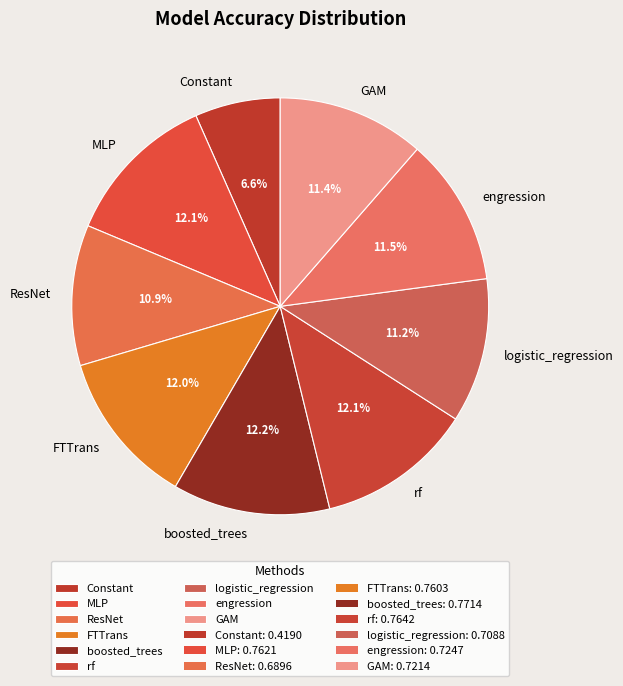

What is the smallest slice in the pie chart?

Constant